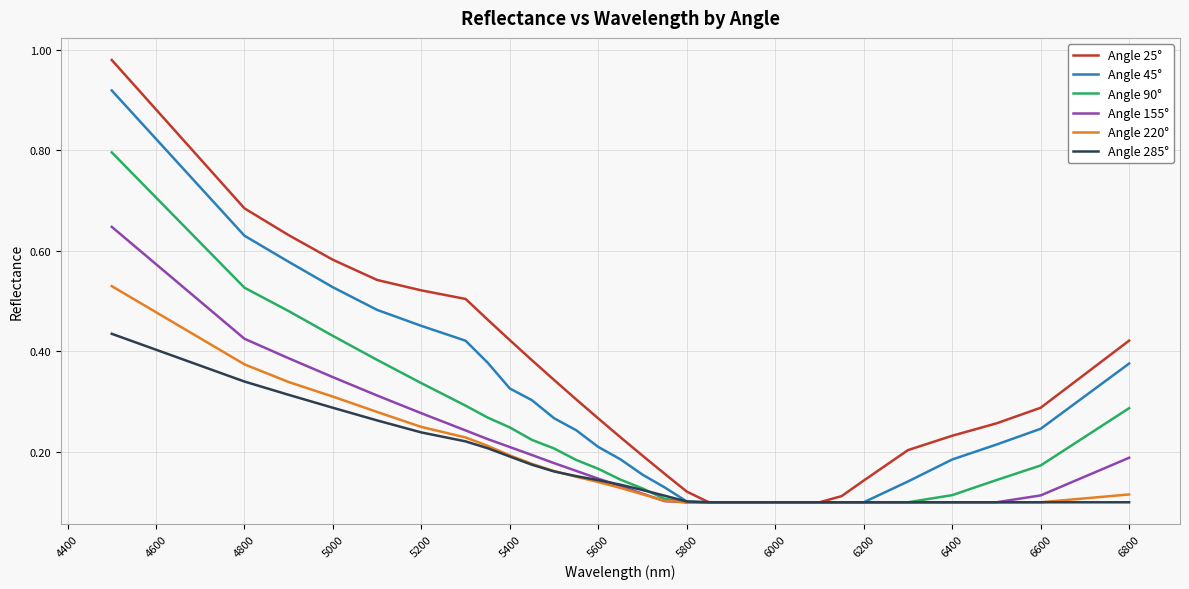

Which series has the widest spread of values?

Angle 25°